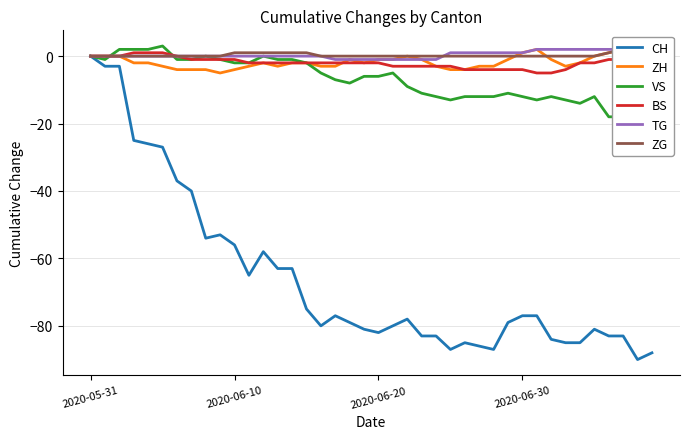

What position from the right is 6?

34